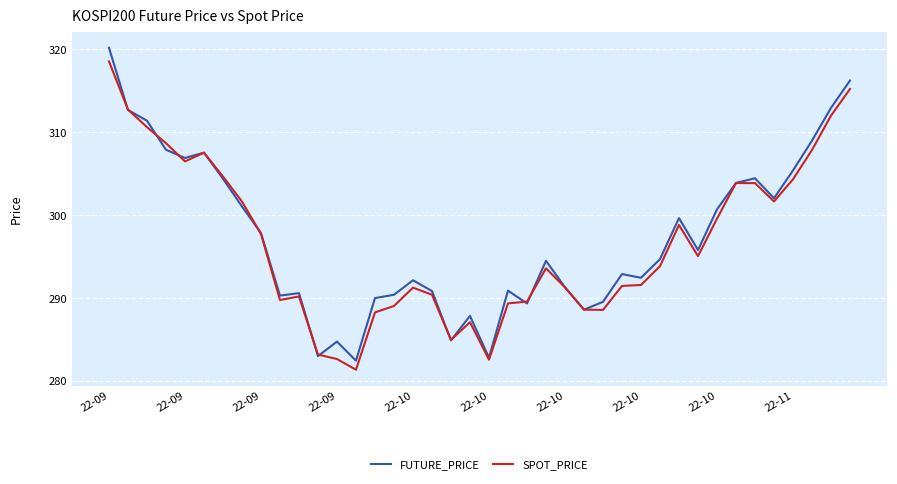

What are all the series names shown in the legend?

FUTURE_PRICE, SPOT_PRICE